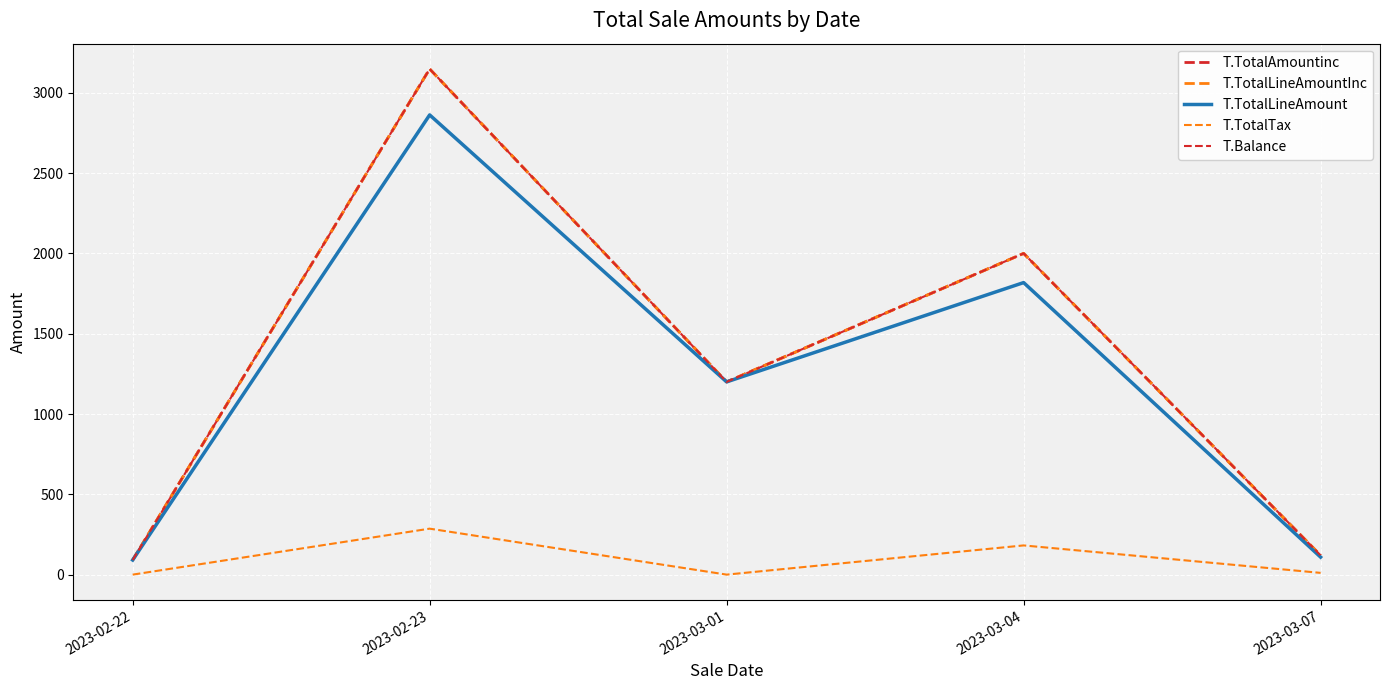

Reading right to left, list all the values displayed in this chart.

T.TotalAmountinc: 119.9	2000.0	1200.0	3148.3	90.9
T.TotalLineAmountInc: 119.9	2000.0	1200.0	3148.3	90.9
T.TotalLineAmount: 109.0	1818.2	1200.0	2862.1	90.9
T.TotalTax: 10.9	181.8	0.0	286.2	0.0
T.Balance: 119.9	2000.0	1200.0	3148.3	90.9